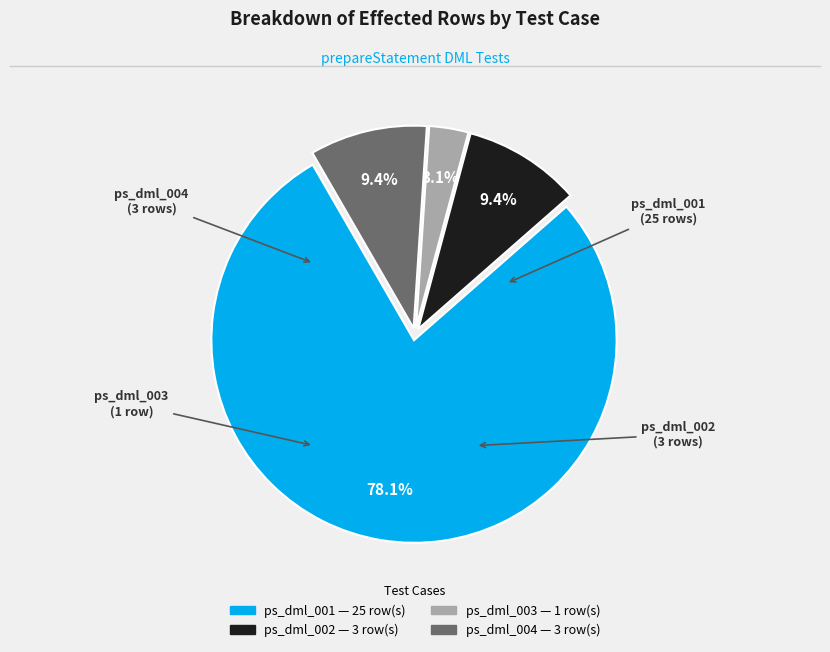

What is the ratio of the value at ps_dml_001 to the value at ps_dml_004?

8.3